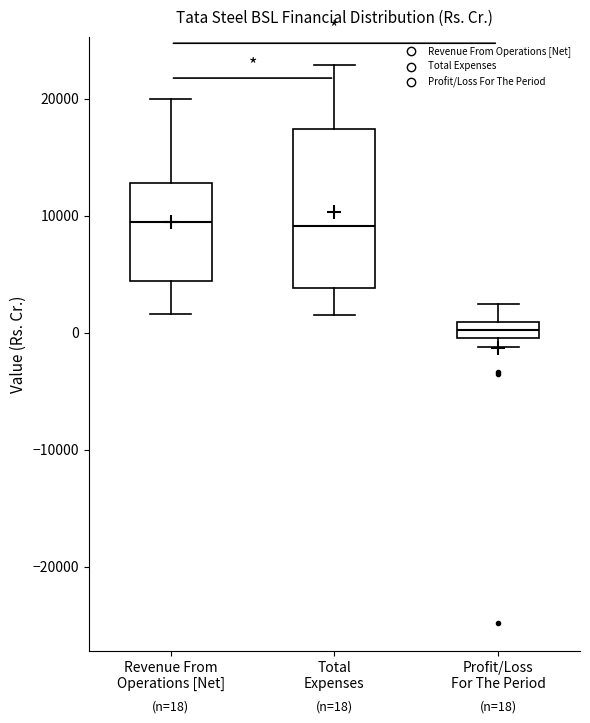

Which box's median line is the lowest?

Profit/Loss For The Period